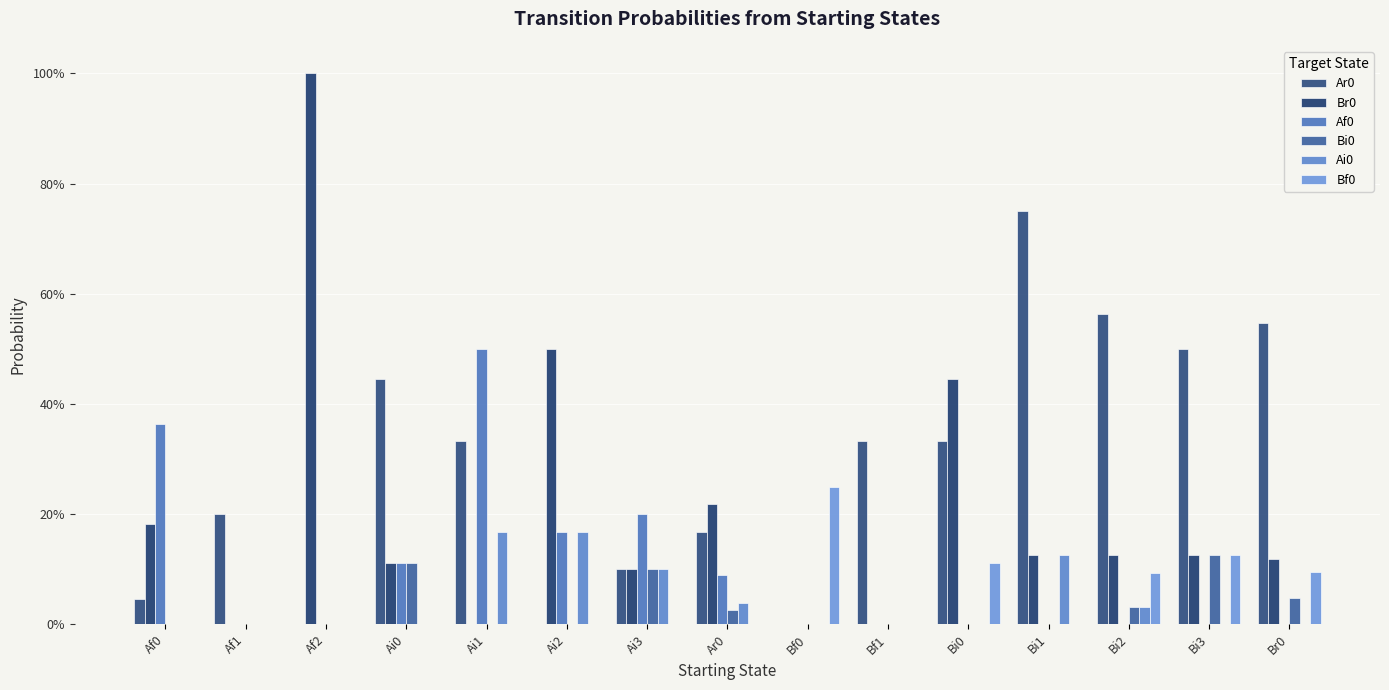

What are all the series names shown in the legend?

Ar0, Br0, Af0, Bi0, Ai0, Bf0